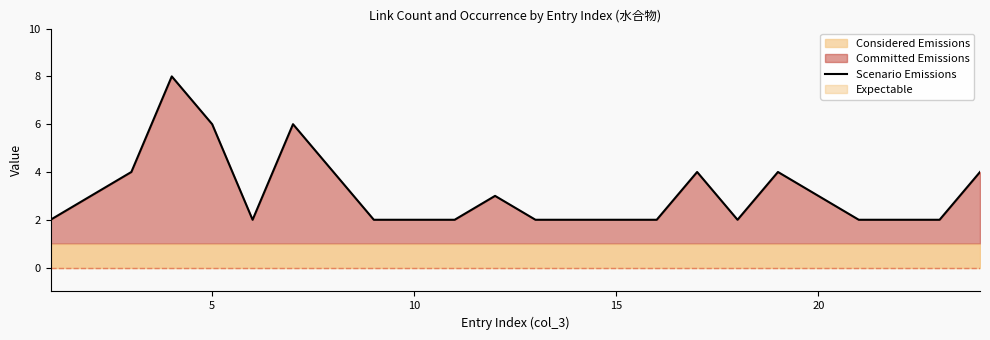

True or false: the data has more than 0 interior local peaks.

True